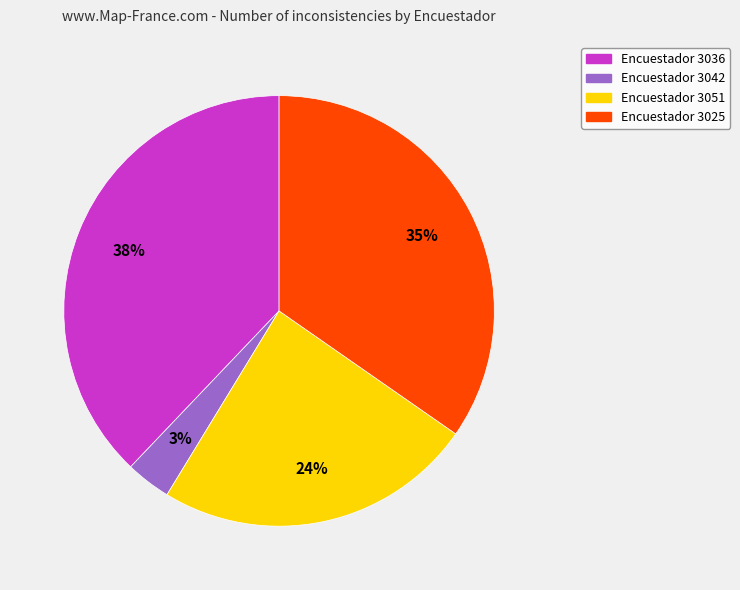

Is there any slice that represents more than half of the pie?

No